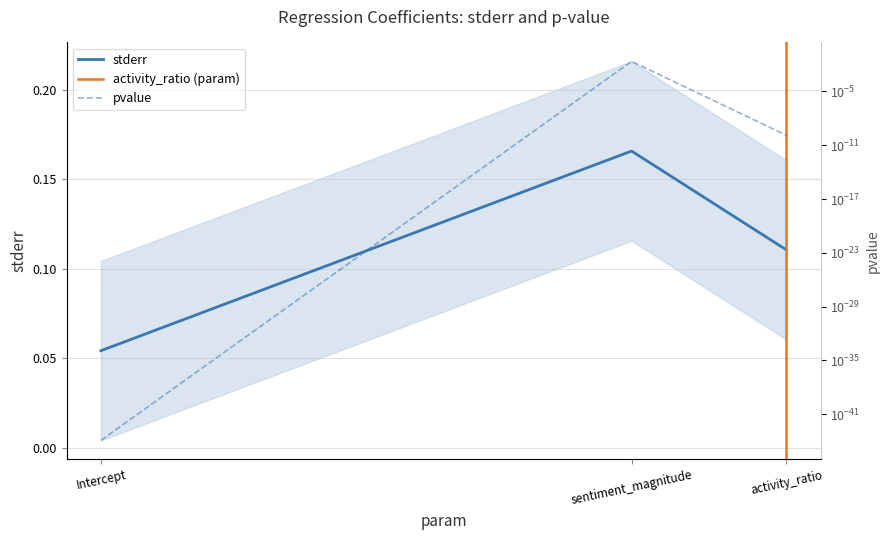

Which series has the widest spread of values?

stderr